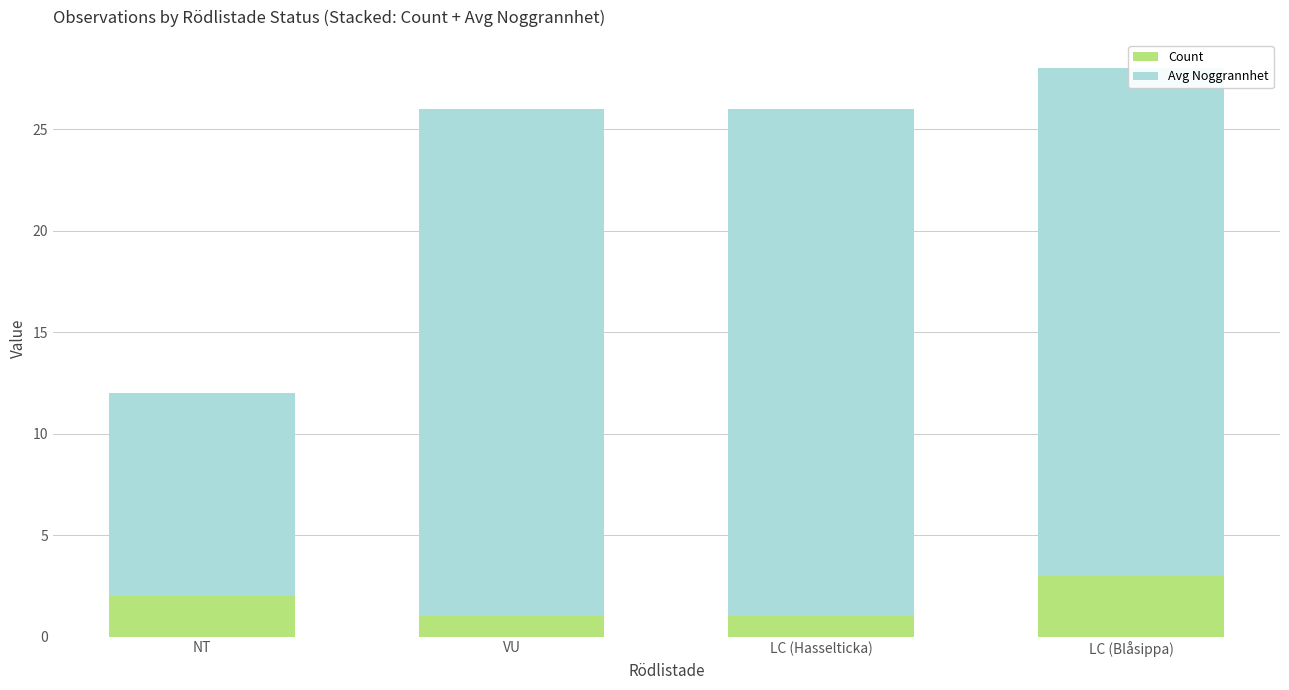

Which series has the largest total across all categories?

Avg Noggrannhet